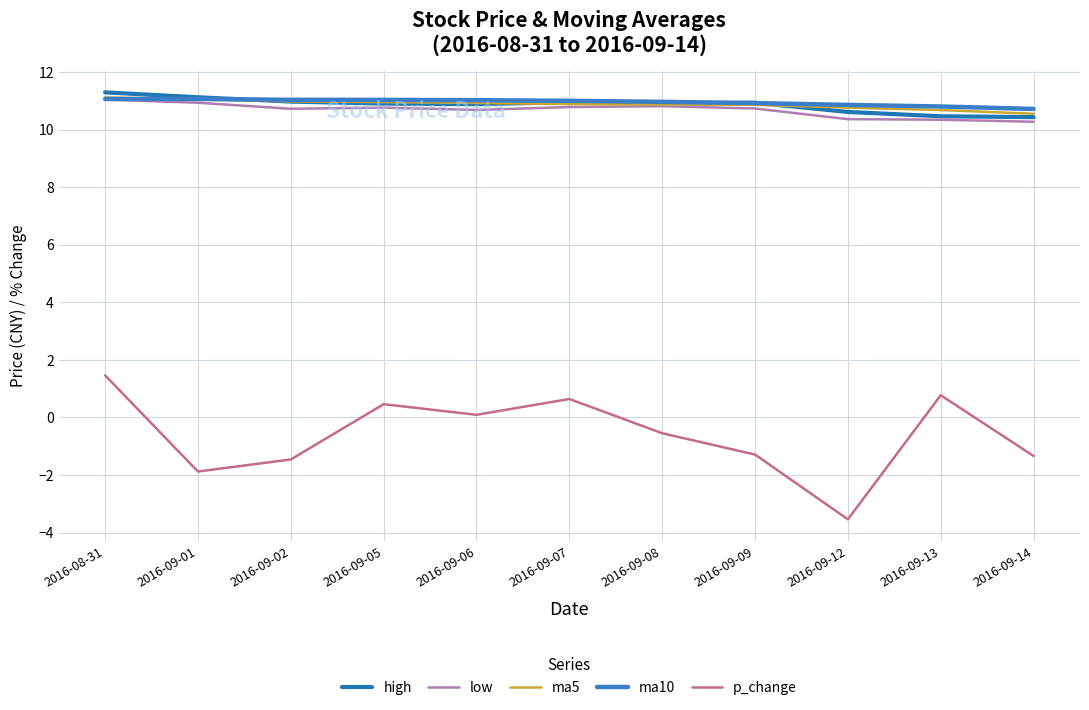

How many negative values does the p_change series have?

6